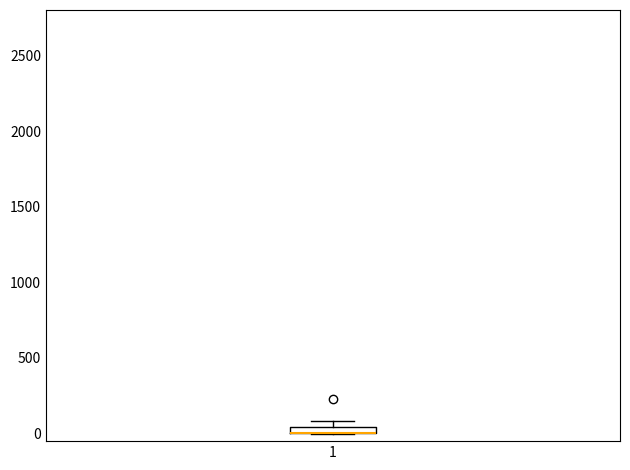

Where is the upper edge of the box at x = 1 on the y-axis? The values are not printed on the chart, so give them approximately, as read against the axis.

50